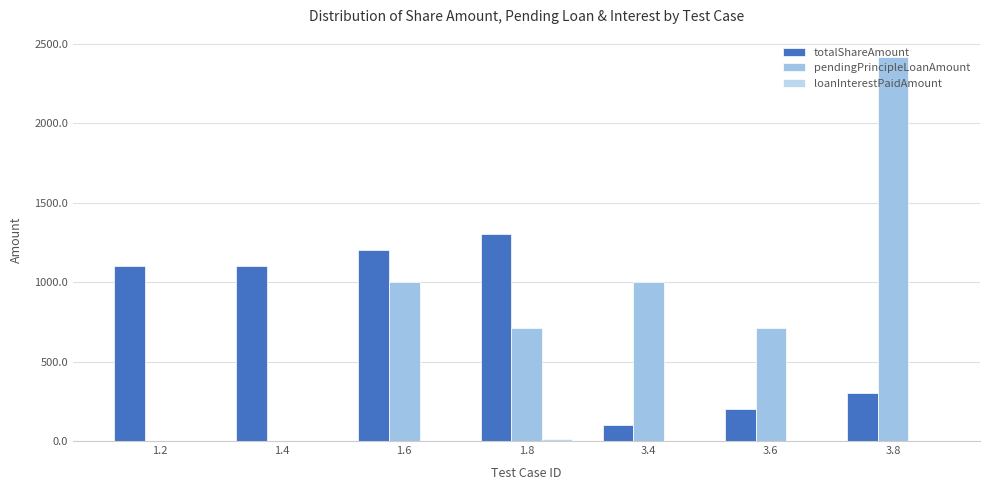

How many series are shown in this chart?

3